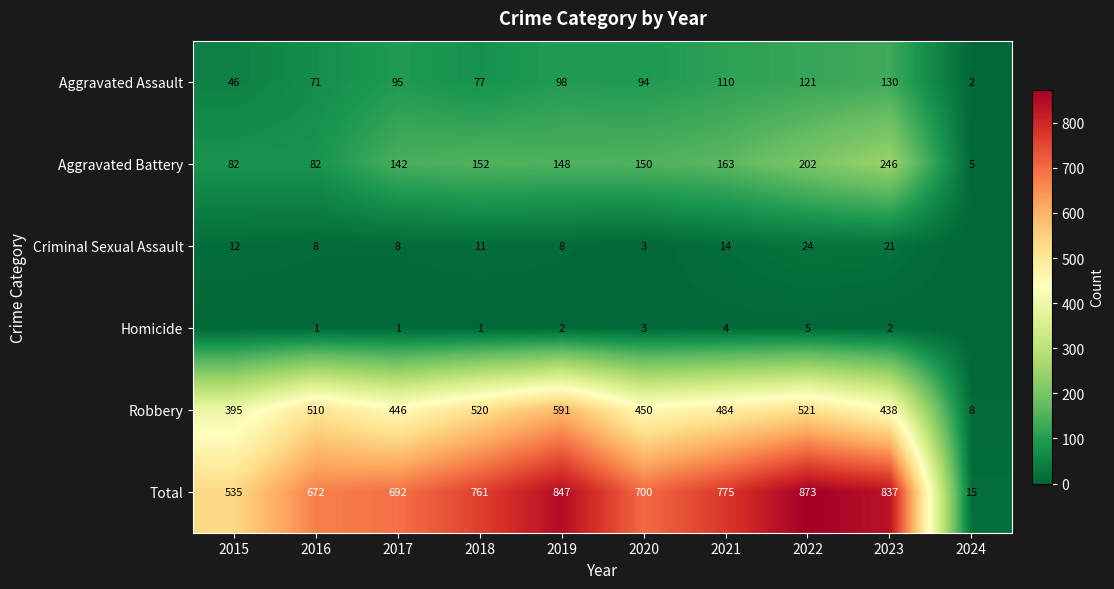

Which label corresponds to the smallest value in the chart?

2024